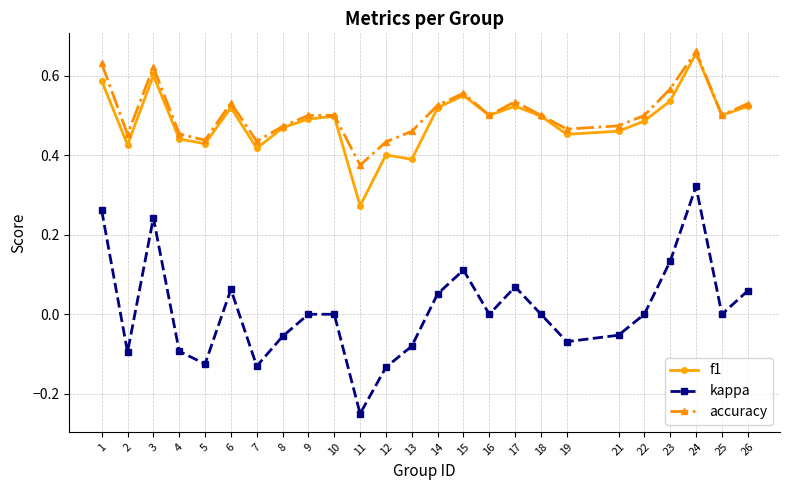

Rank the series at 2 from highest to lowest value.

accuracy, f1, kappa